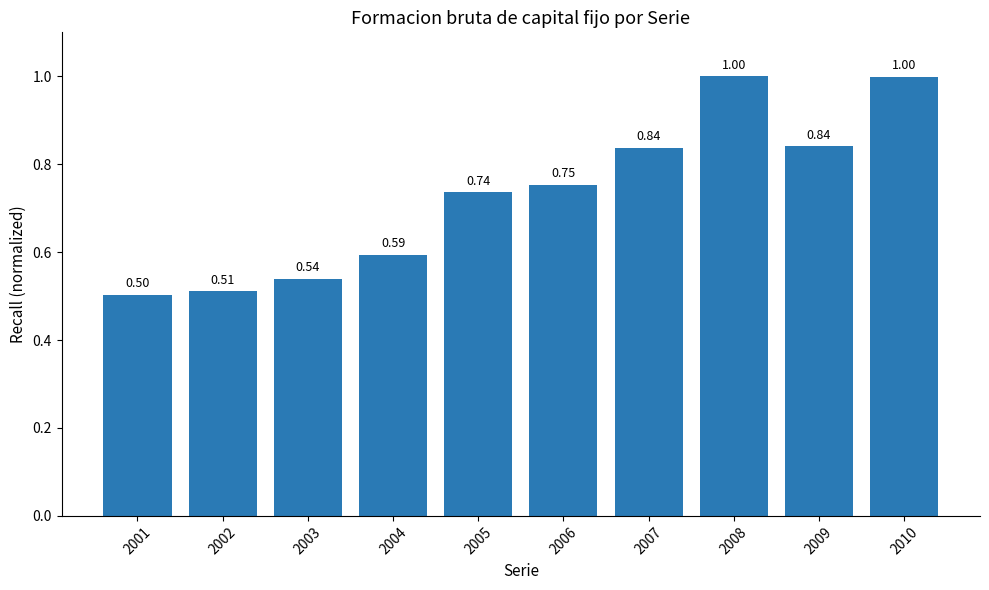

What is the sum of all values?

7.3